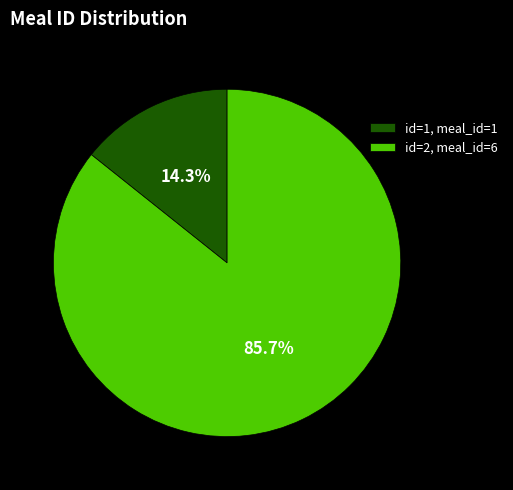

What is the ratio of the value at id=2, meal_id=6 to the value at id=1, meal_id=1?

6.0